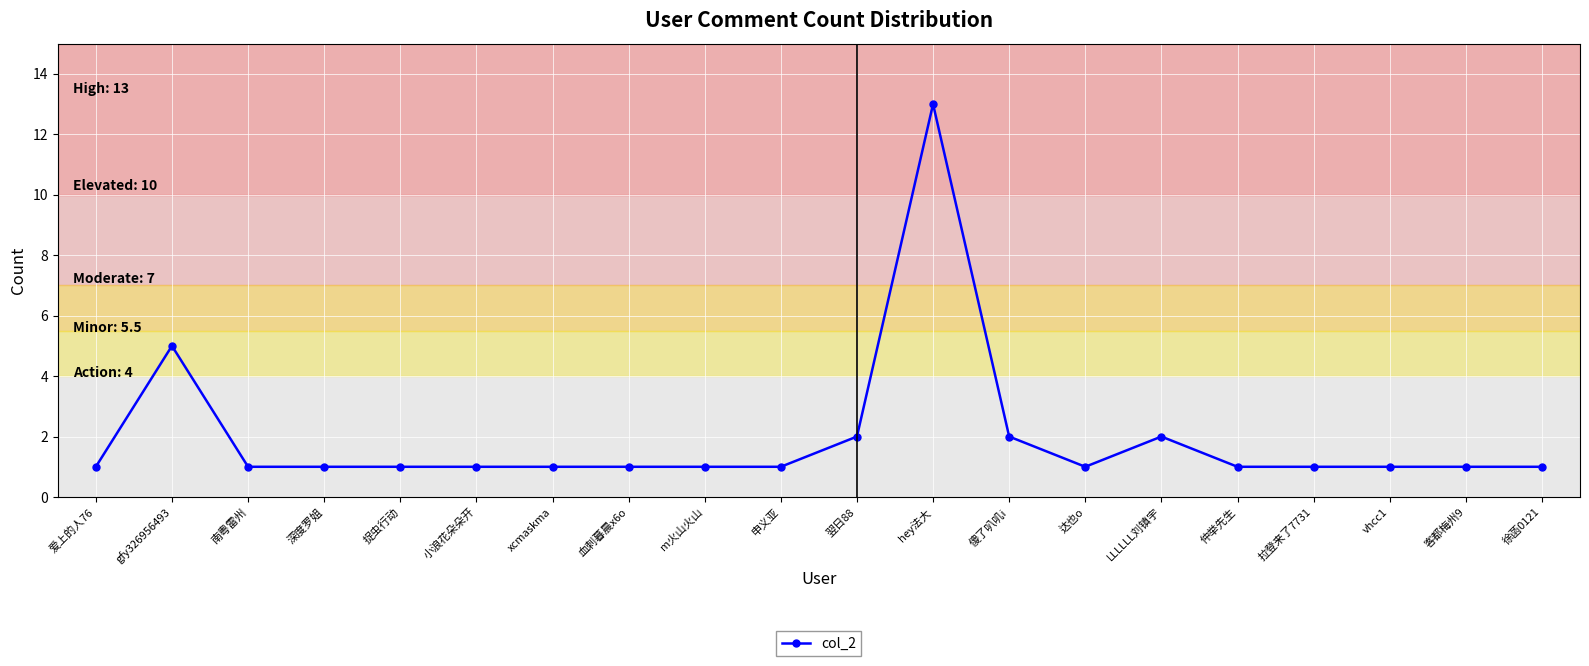

How many series are shown in this chart?

1